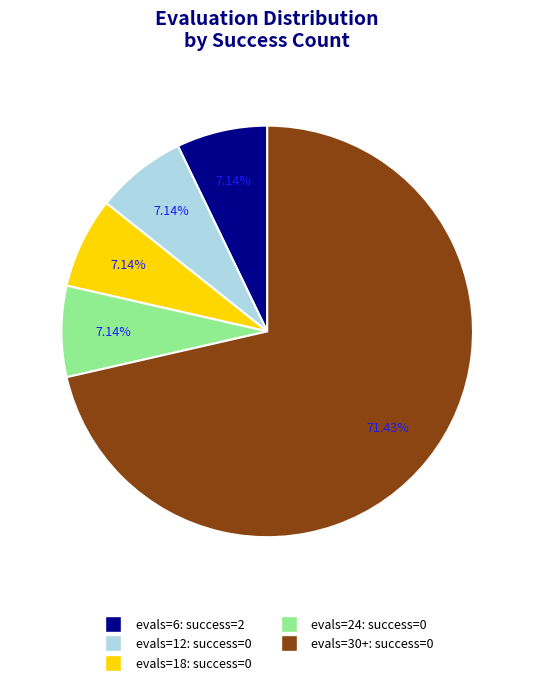

Does any single category account for the majority?

Yes